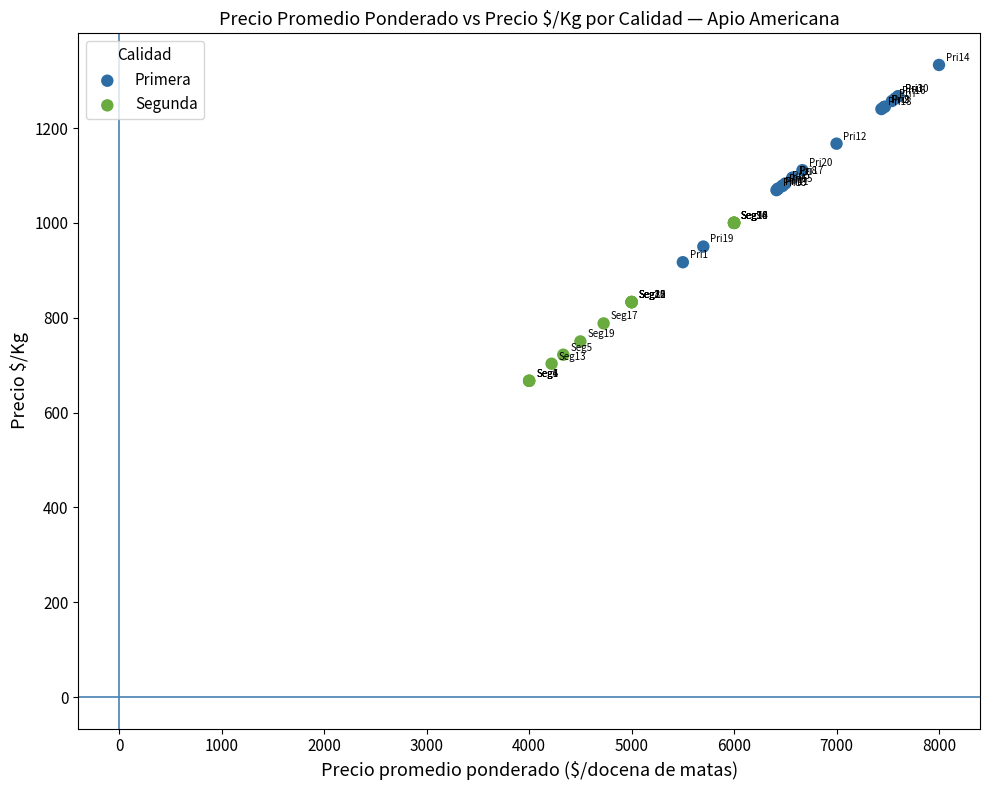

Which series reaches the maximum Y coordinate?

Primera